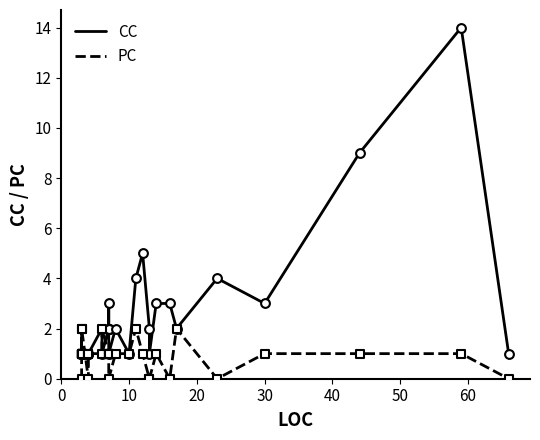

Which series reaches the maximum Y coordinate?

CC